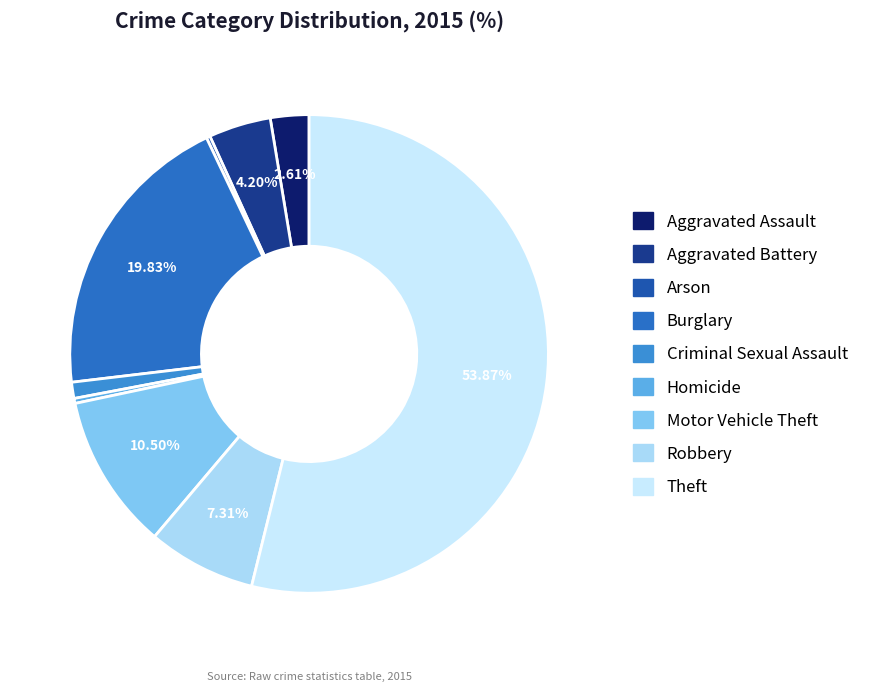

To the nearest percent, what is the average slice percentage?

11%